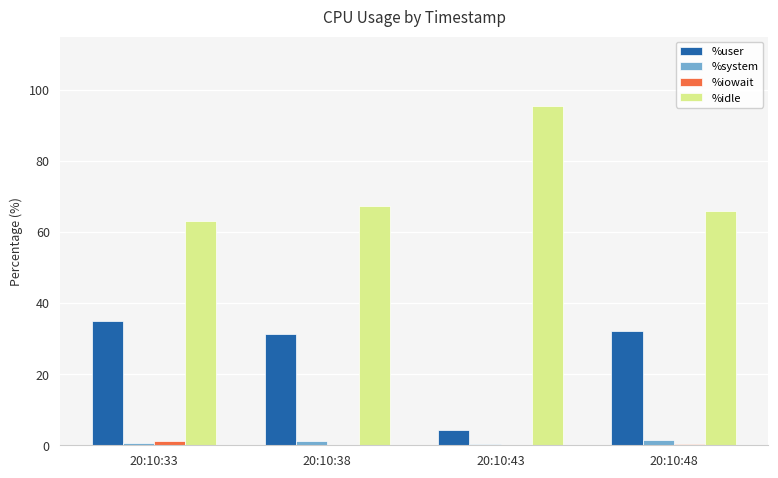

What is the average value of the %iowait series?

0.4